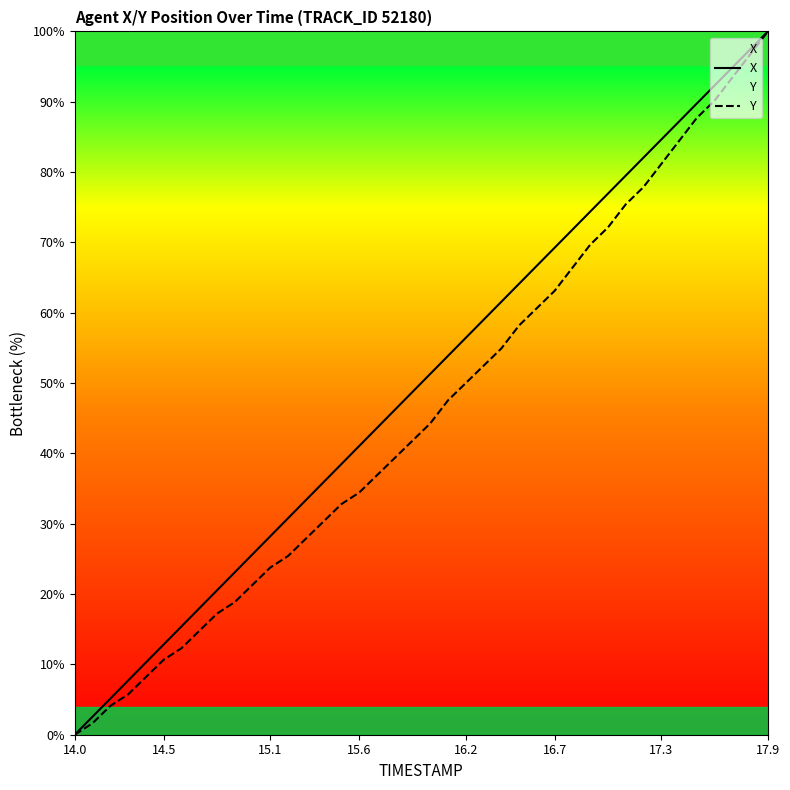

True or false: Y has more than 2 points higher than both neighbors.

False